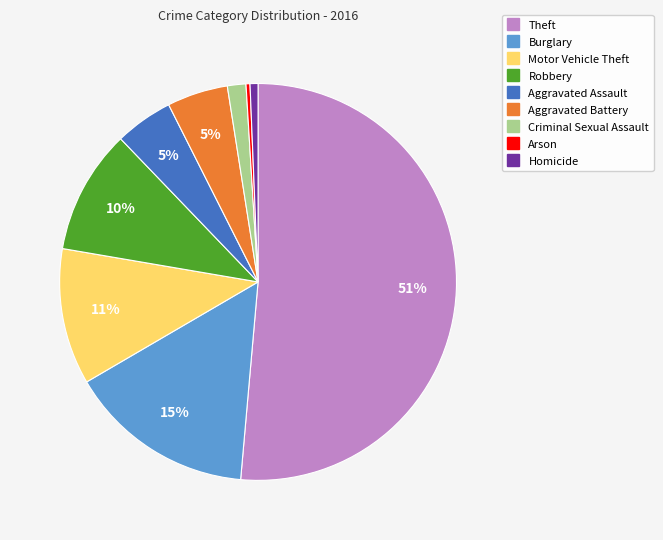

Do Criminal Sexual Assault and Aggravated Assault together represent more than half of the pie?

No